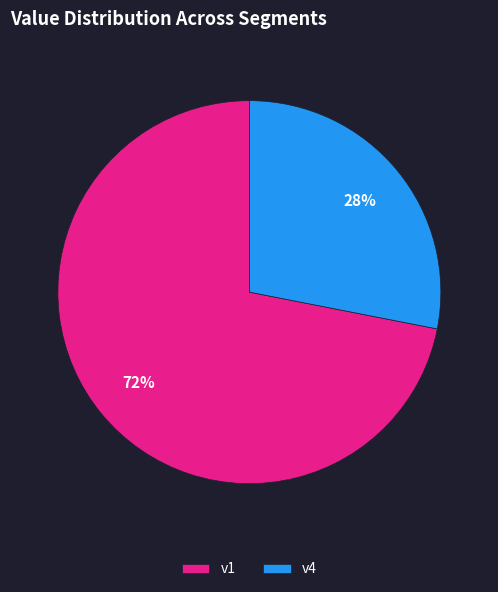

To the nearest percent, what percentage of the pie is v1?

72%